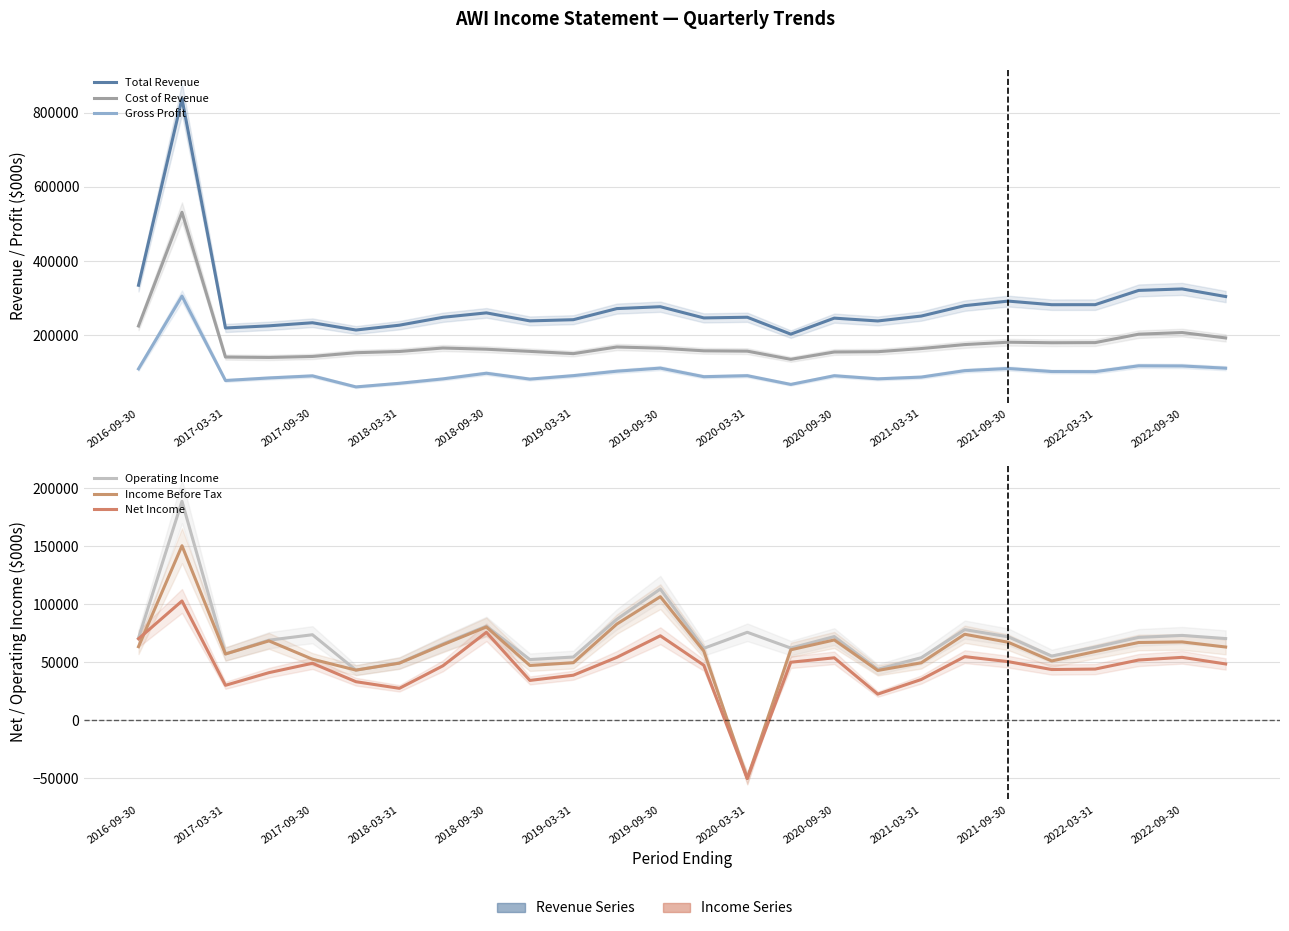

Is the value of Income Before Tax at 2022-03-31 greater than the value of Operating Income at 2018-03-31?

Yes